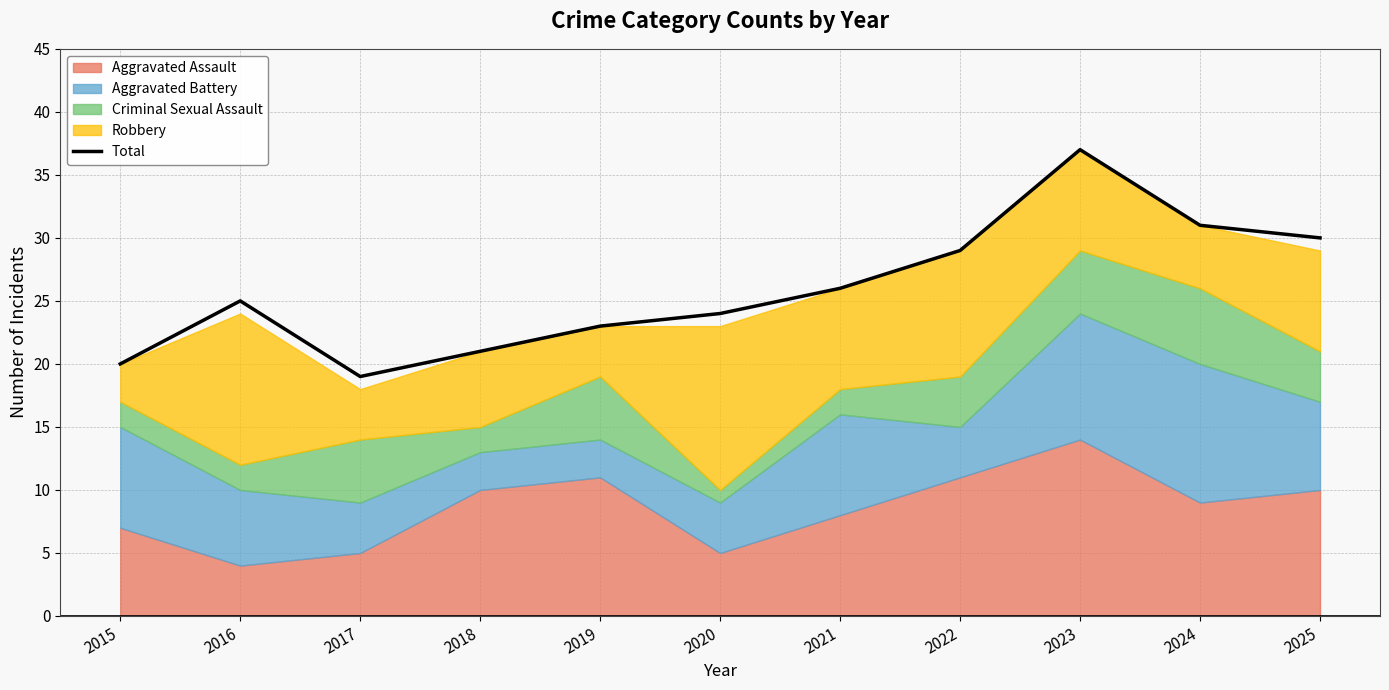

The value at 2020 is 24. True or false?

True